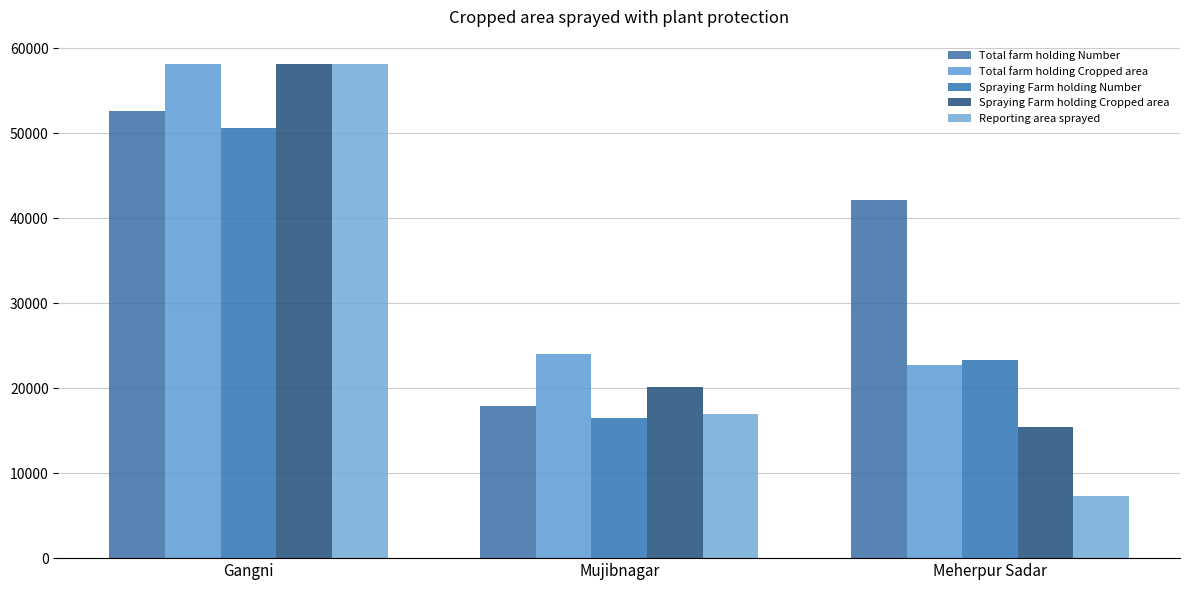

What is the sum of the Spraying Farm holding Number values at Meherpur Sadar and Mujibnagar?

39812